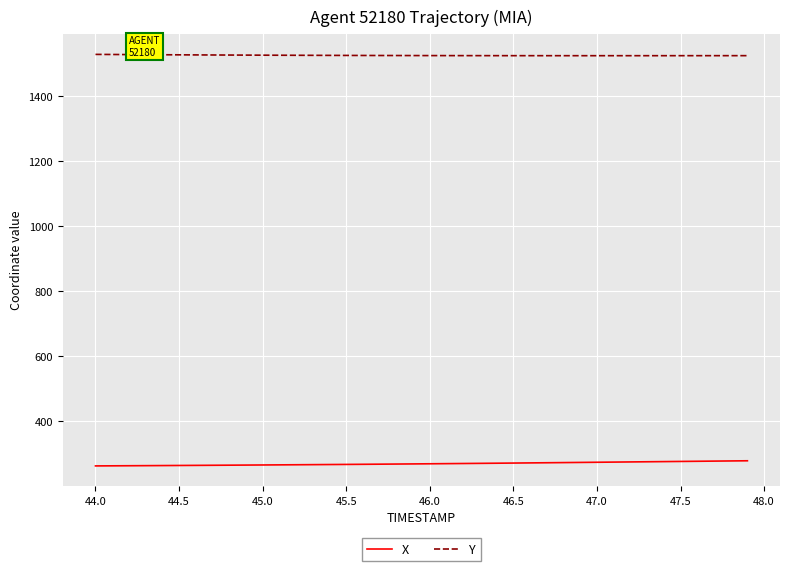

What is the smallest value displayed?

263.4